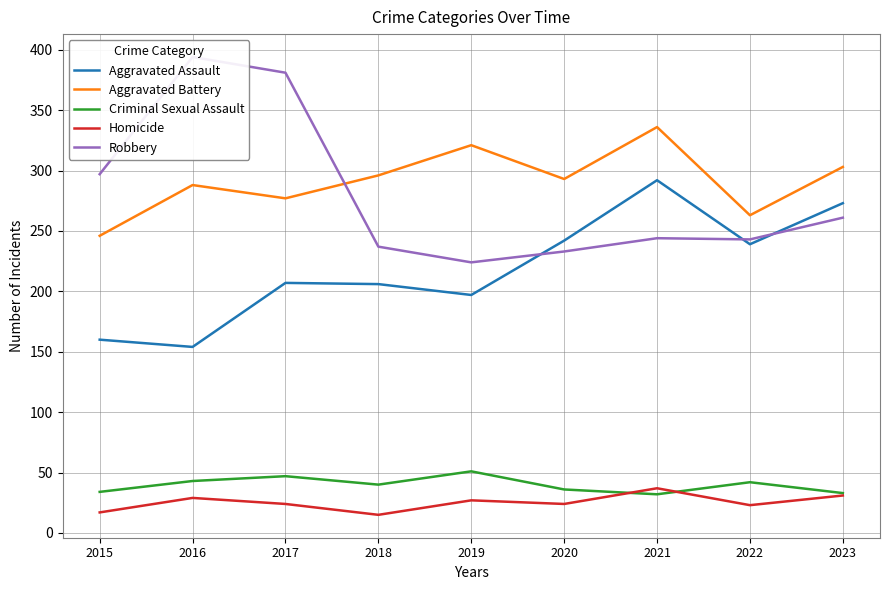

Which label corresponds to the smallest value in the chart?

2018